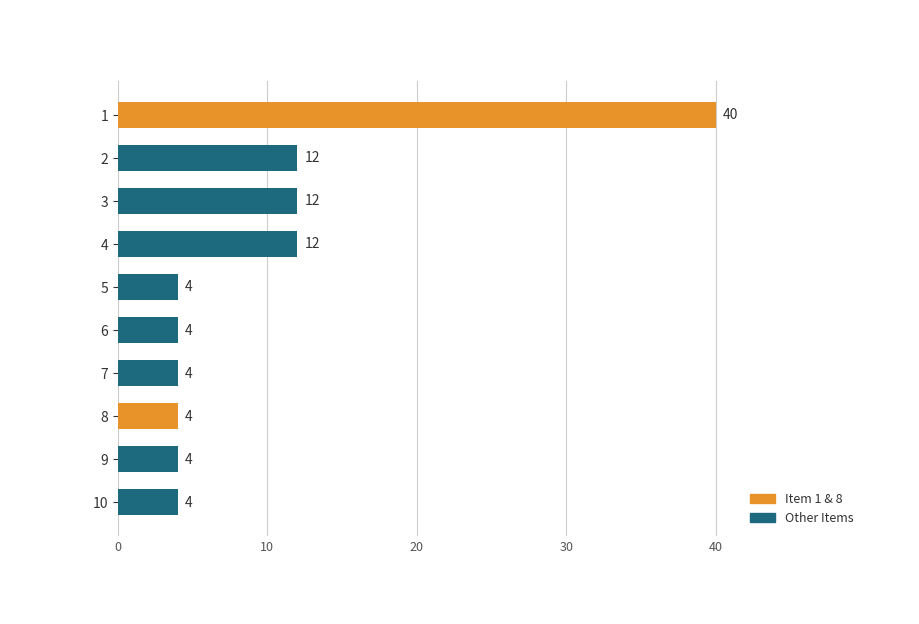

What is the approximate value at 5, to the nearest 5?

5